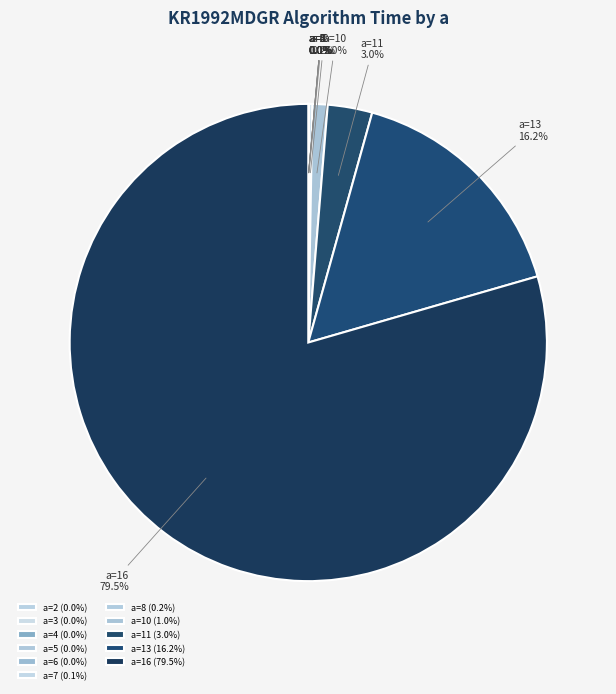

Combined, what portion of the pie is a=16 and a=10?

80.5%